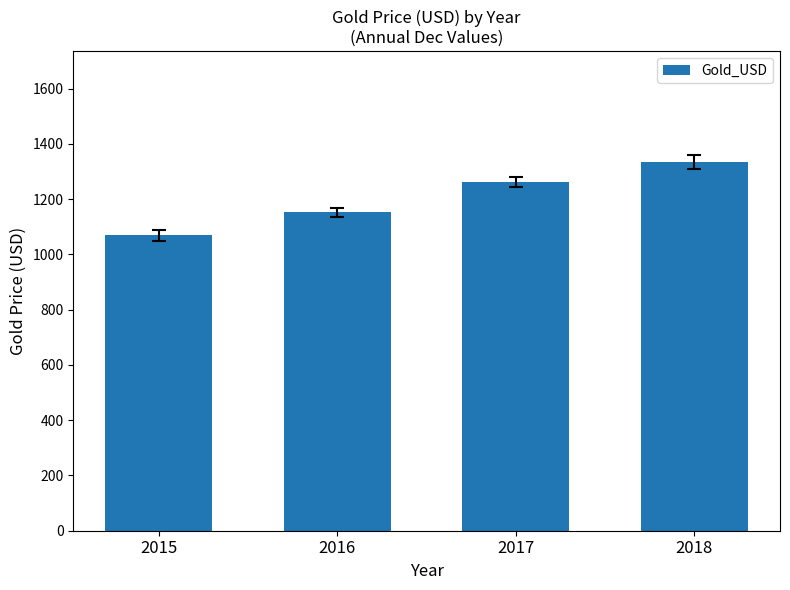

What is the value of the 4th bar from the left?

1334.7